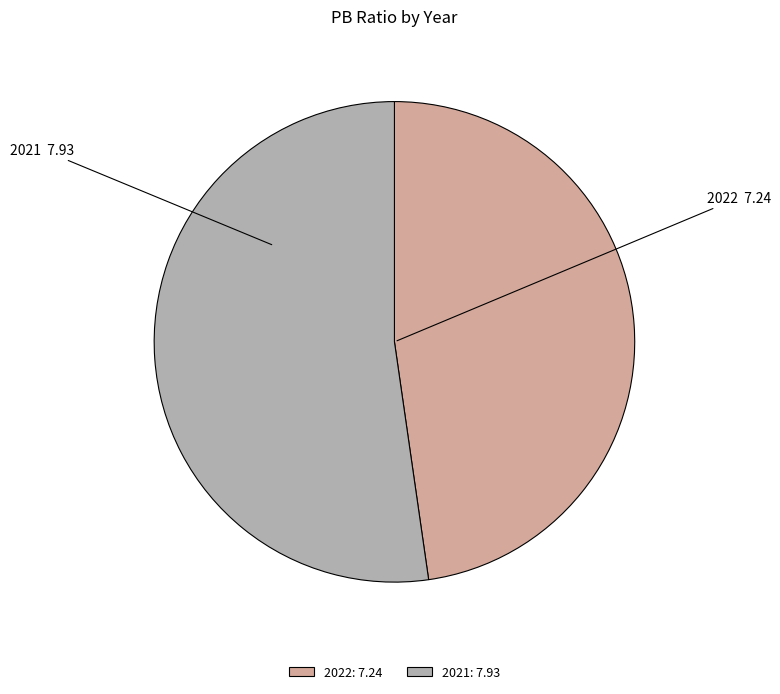

Is the sum of 2021: 7.93 and 2022: 7.24 greater than half?

Yes